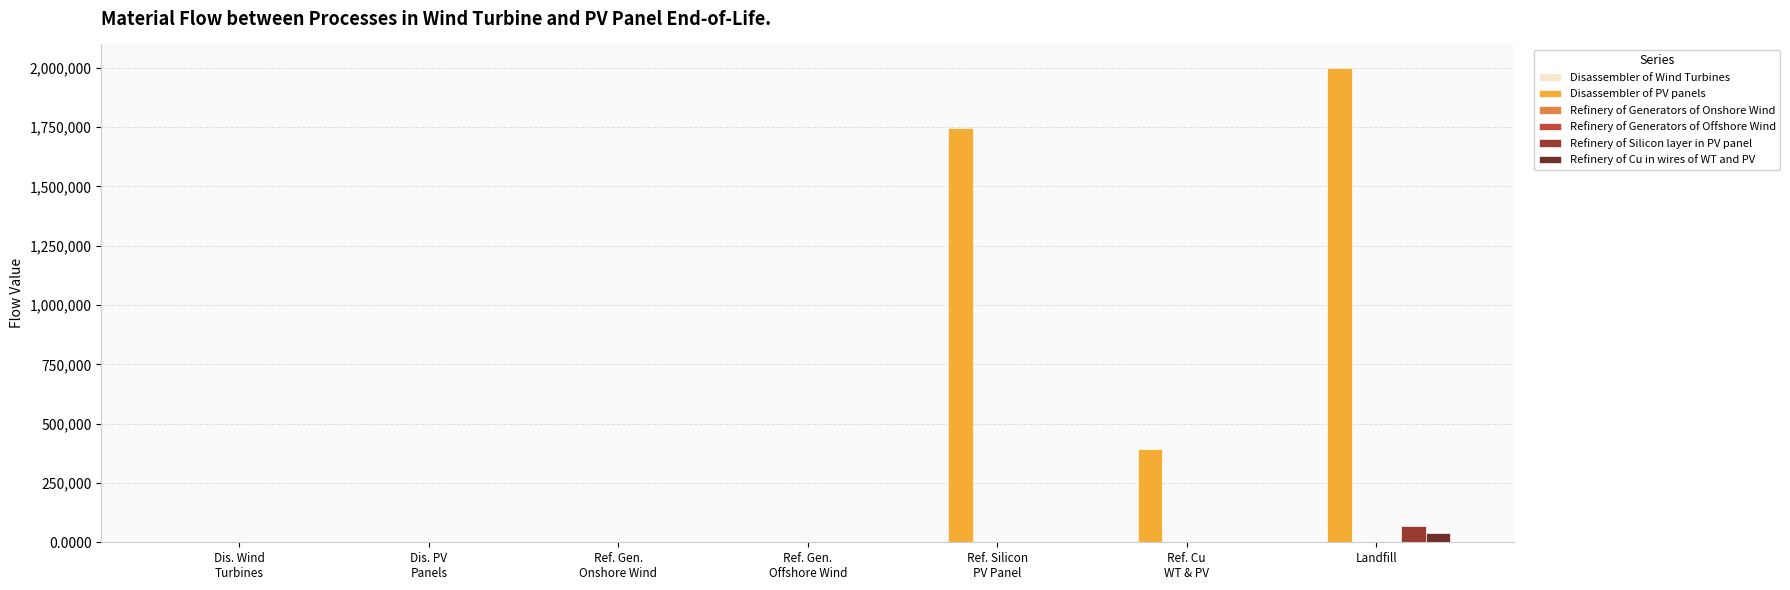

What is the maximum value for Refinery of Silicon layer in PV panel?

69921.0